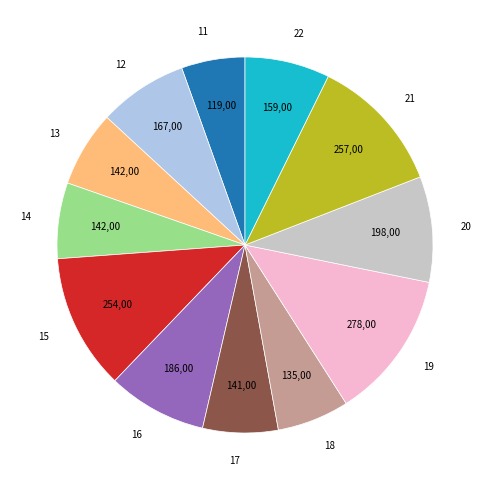

Is the sum of 16 and 14 greater than half?

No